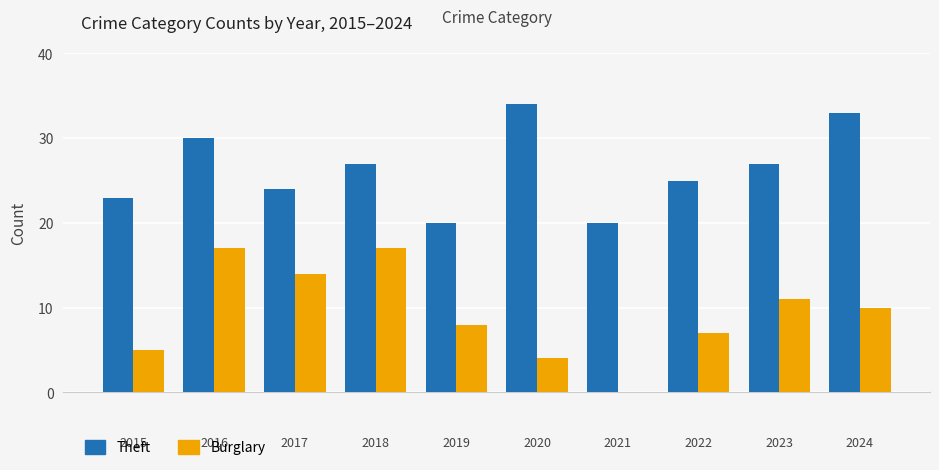

What is the average value of the Theft series?

26